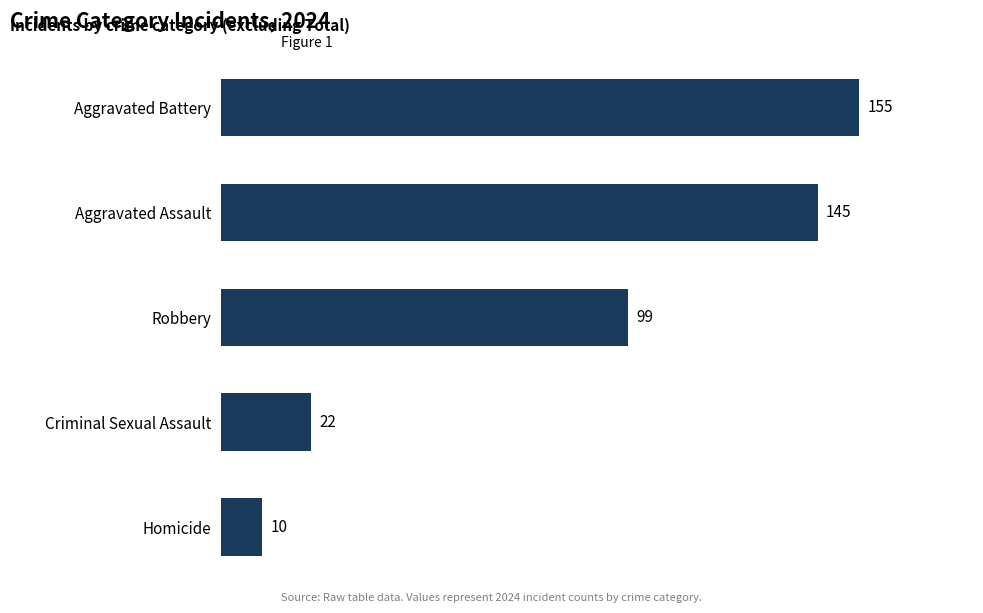

List the labels in order of value, smallest first.

Homicide, Criminal Sexual Assault, Robbery, Aggravated Assault, Aggravated Battery